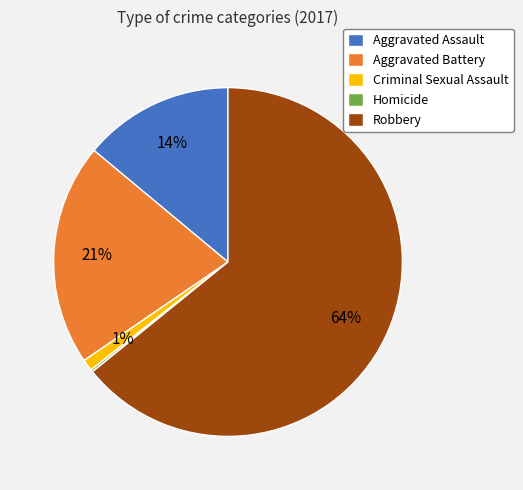

Which slice is the largest?

Robbery